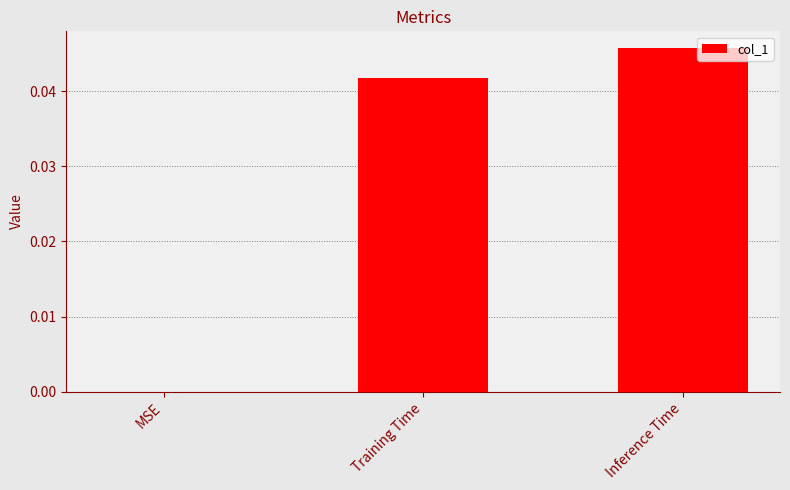

Count the number of categories in the chart.

3